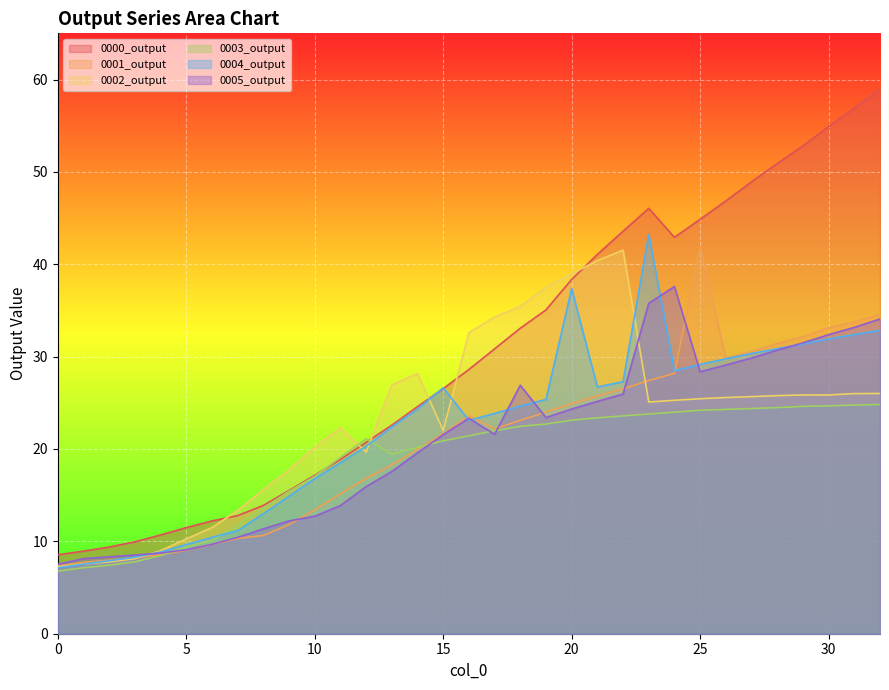

What is the difference between the maximum and minimum values in the 0001_output series?

34.6